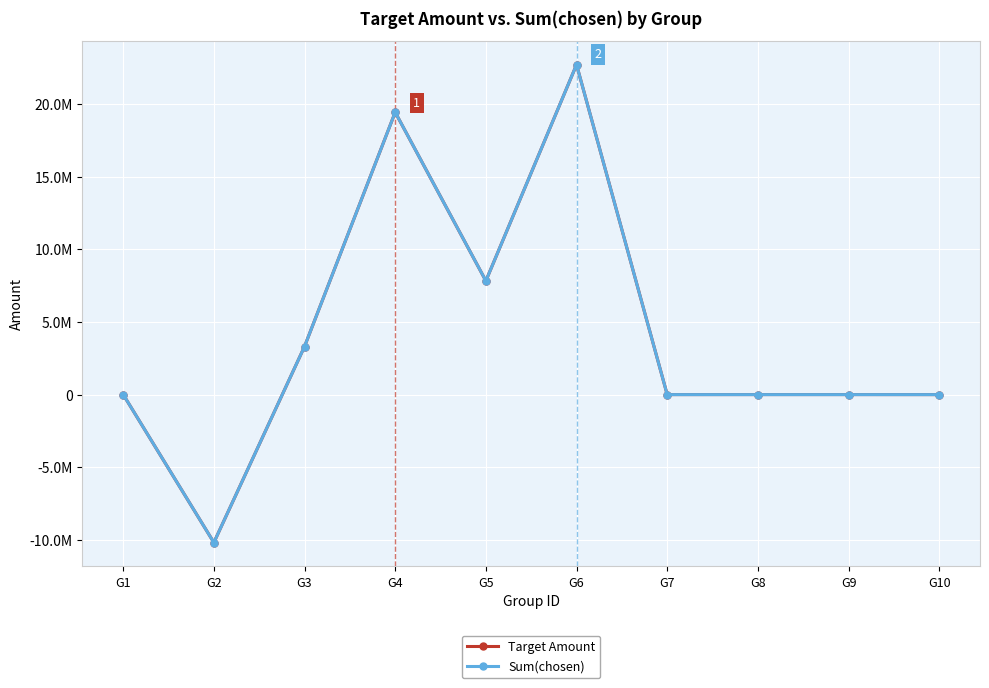

Is this an area chart (filled region under the line)?

No